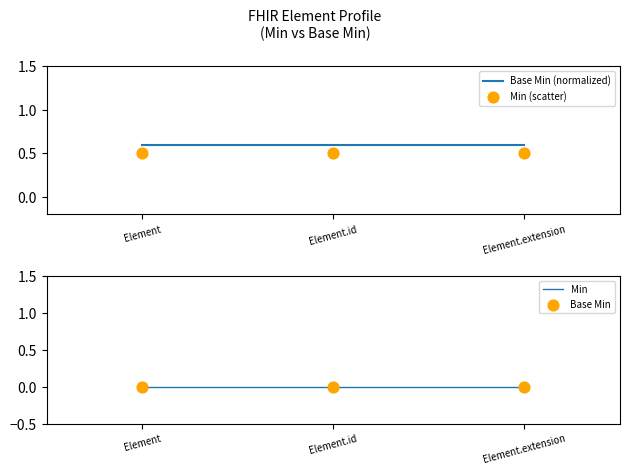

What is the total value across all series at Element.id?

1.1